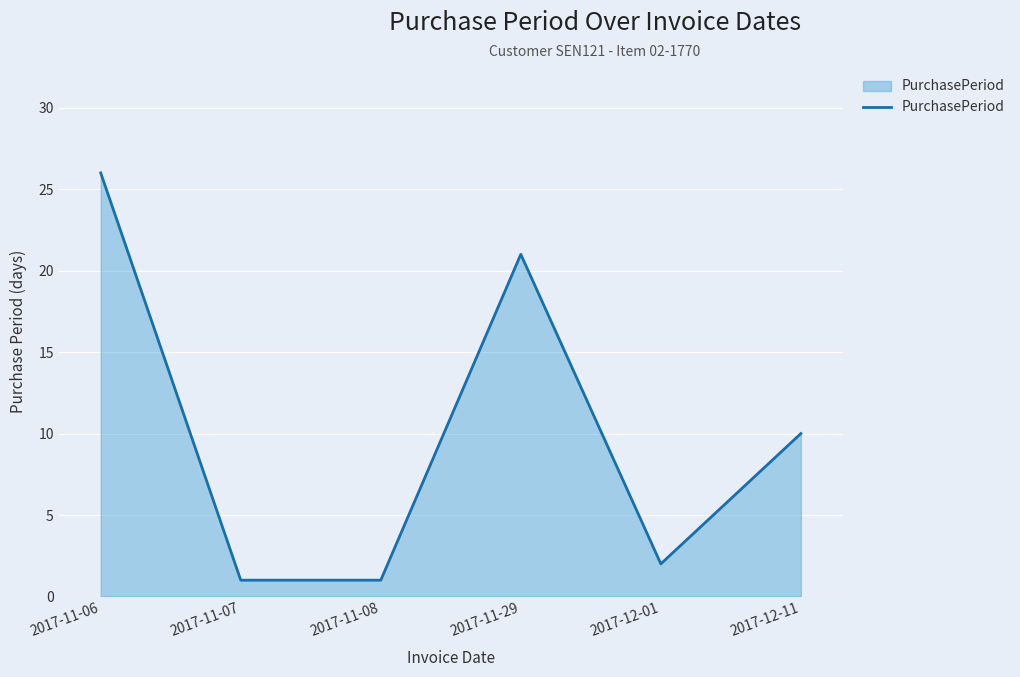

True or false: the data has more than 2 interior local peaks.

False